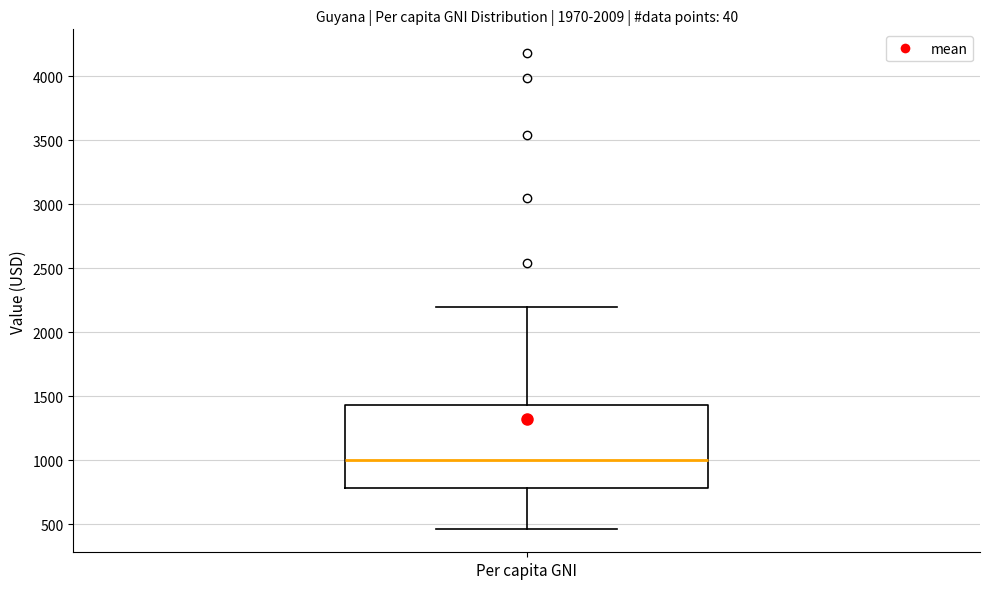

Transcribe this box plot: give where the median line is, the range the box spans, and where the two whiskers end, as read against the y-axis. The values are not printed on the chart, so give them approximately, as read against the axis.

median 1000, box 800 to 1450, whiskers 450 to 2200